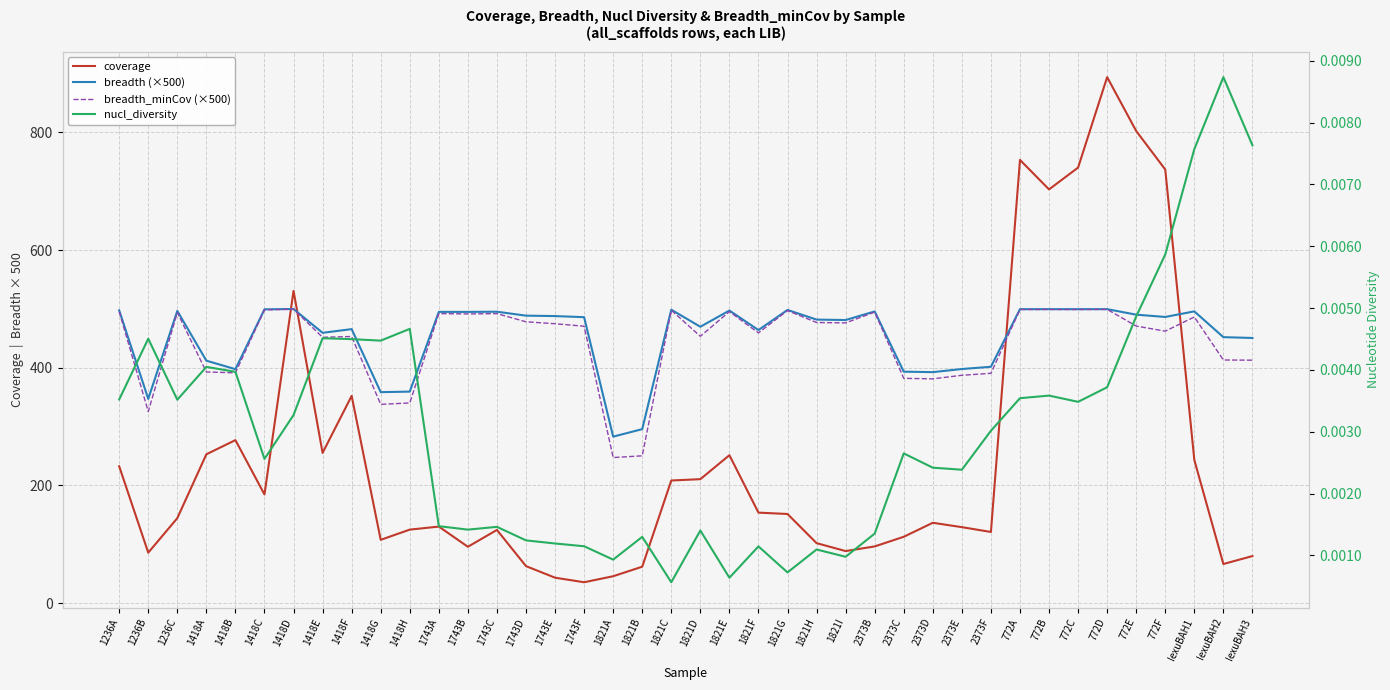

True or false: nucl_diversity has a value of 0.0 at 772C.

True